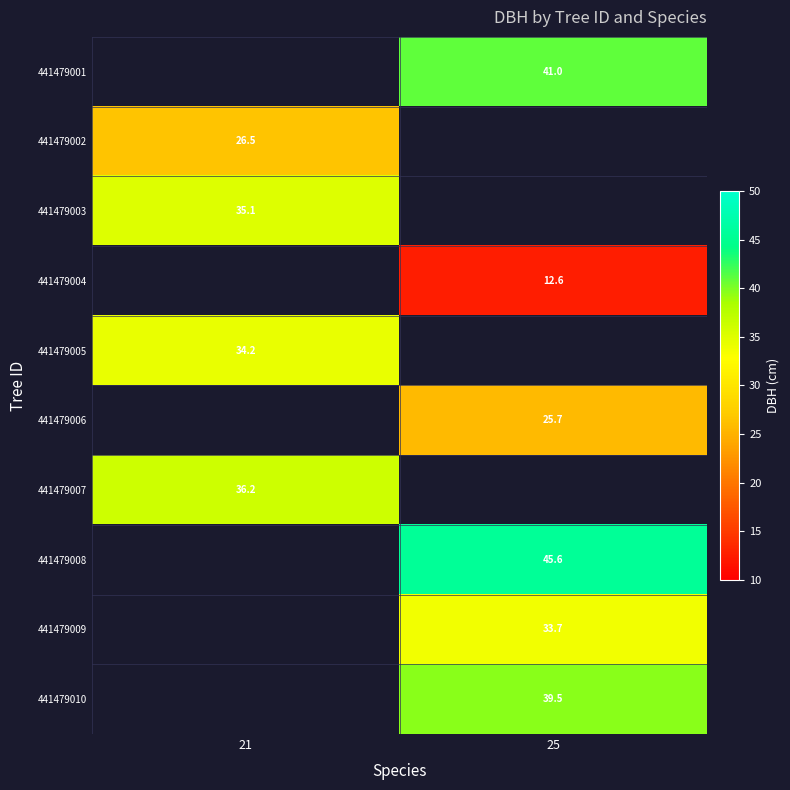

Is the value of 441479002 at 21 greater than the value of 441479003 at 21?

No